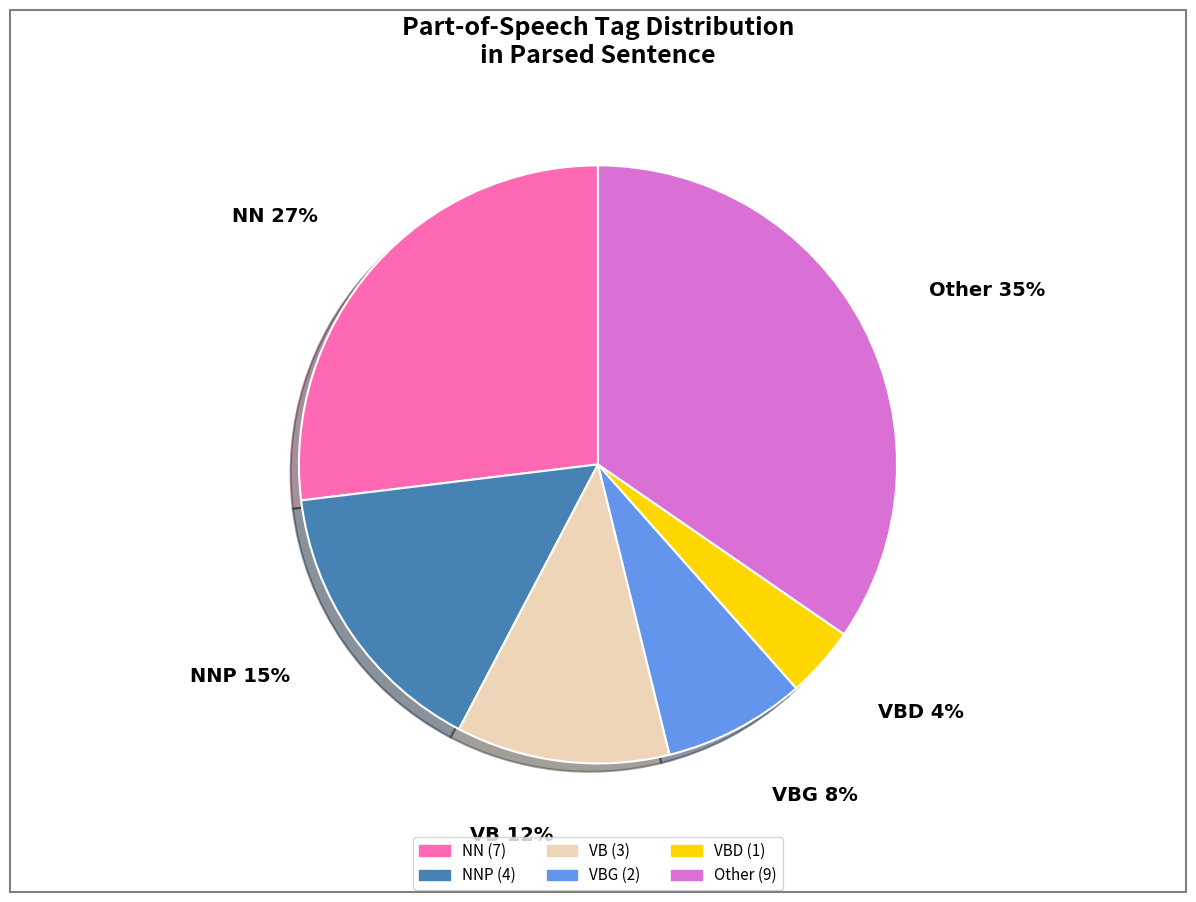

Between NN and Other, which is larger?

Other